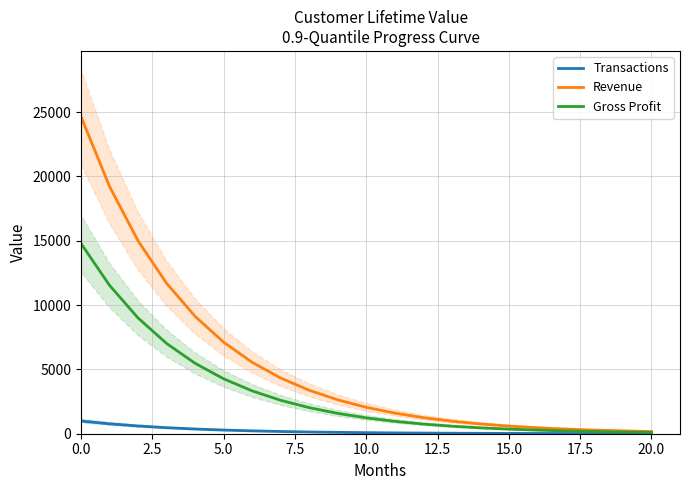

True or false: Gross Profit and Transactions cross at least once.

False